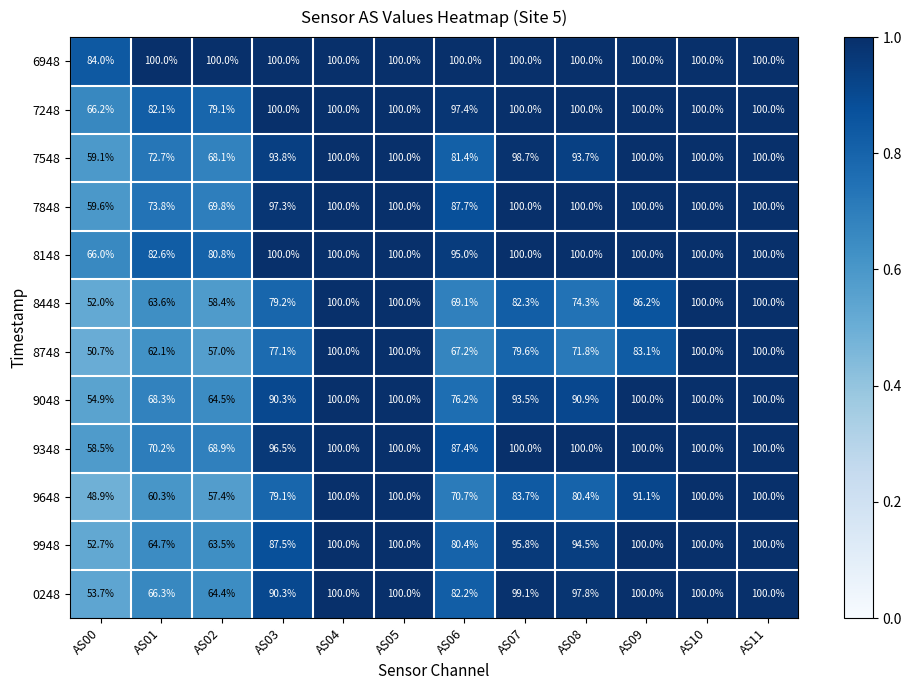

What is the total value across all series at AS11?

1200.0